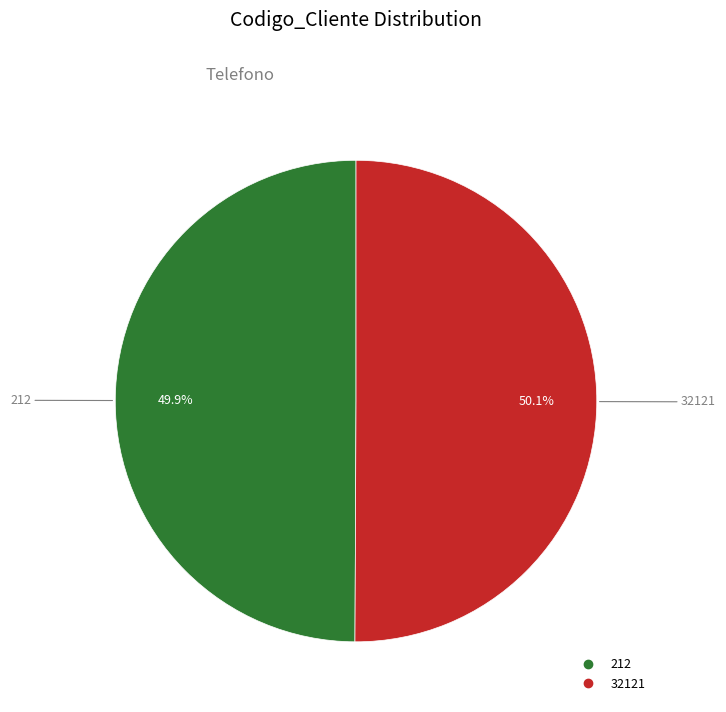

How many slices are in this pie chart?

2